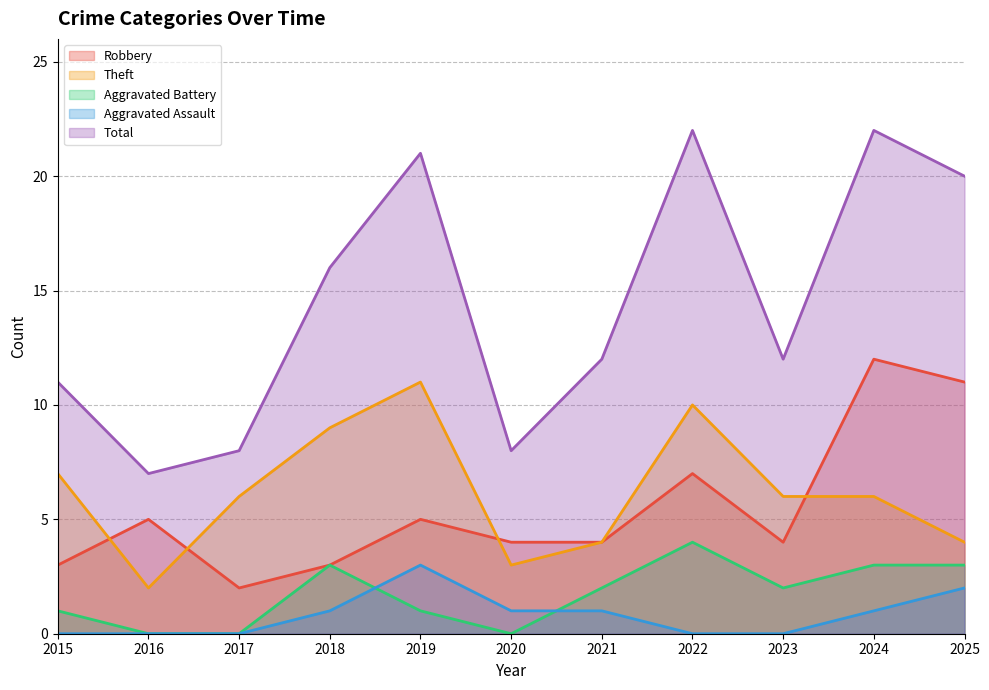

At 2022, list the series in order from largest to smallest.

Total, Theft, Robbery, Aggravated Battery, Aggravated Assault